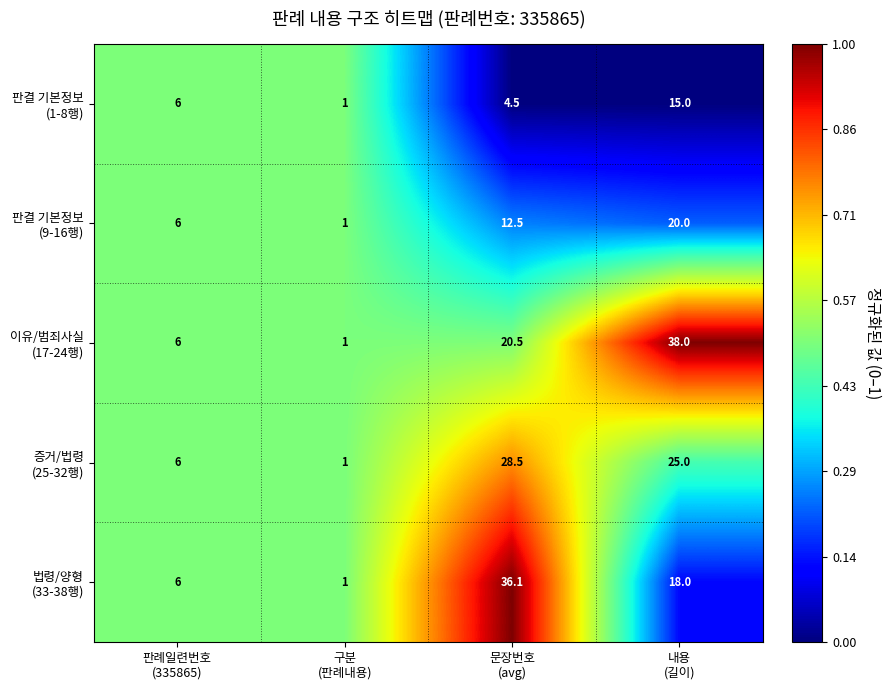

What is the smallest value displayed?

1.0